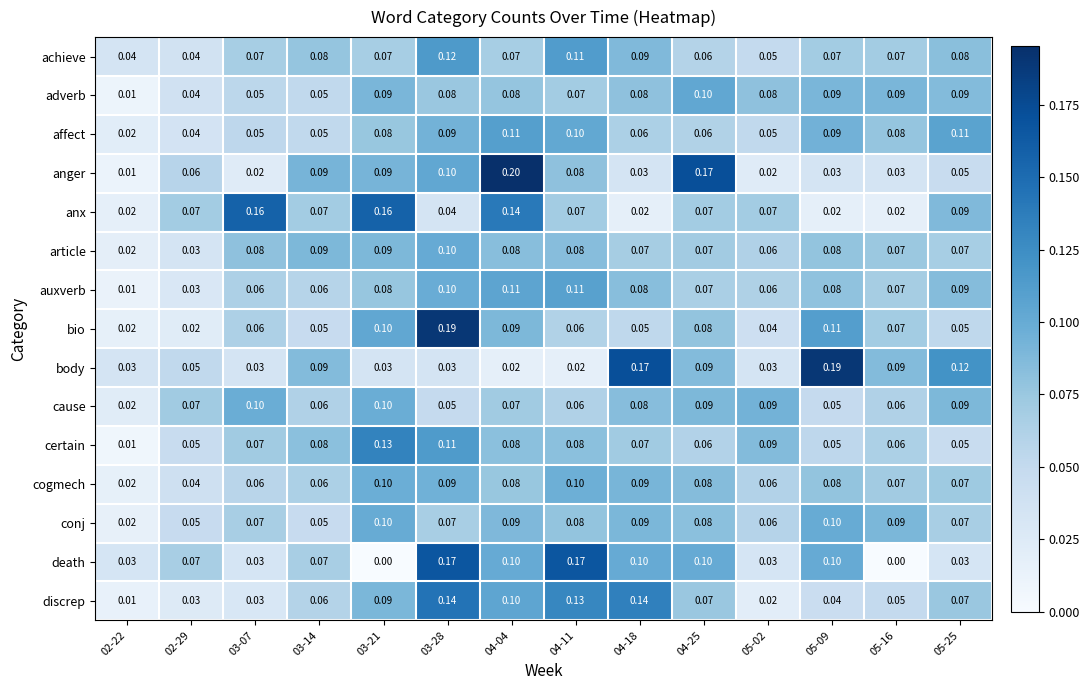

Is the value of bio at 03-28 greater than the value of conj at 04-18?

Yes